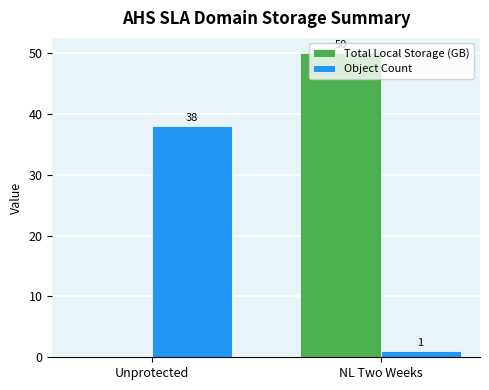

True or false: Total Local Storage (GB) has a value of -27 at Unprotected.

False